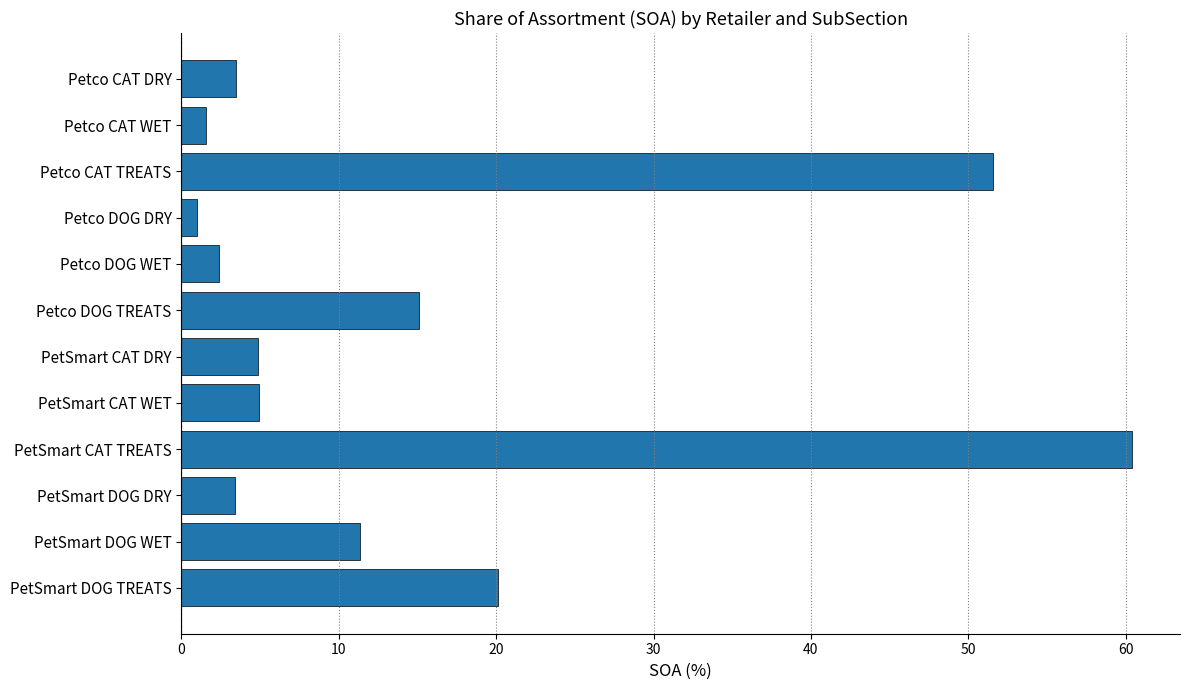

What is the average value?

15.0